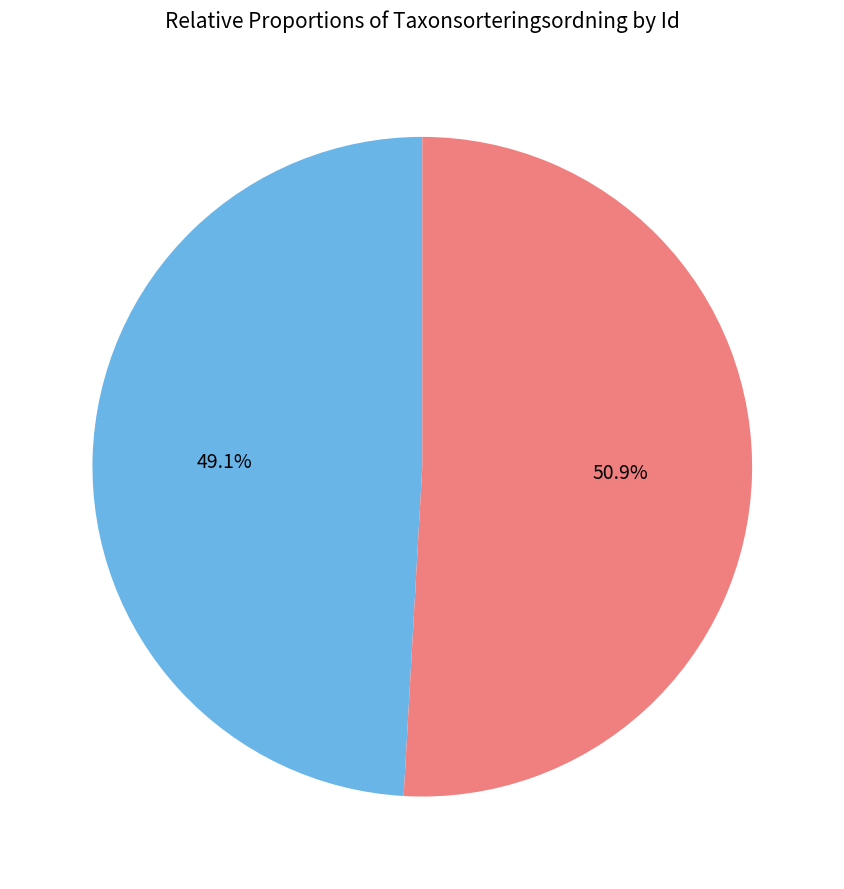

Count the number of slices in the pie.

2